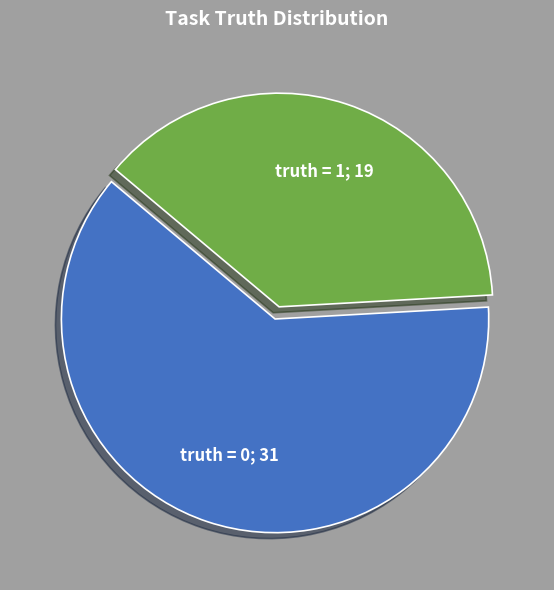

Is there a majority slice in this chart?

Yes